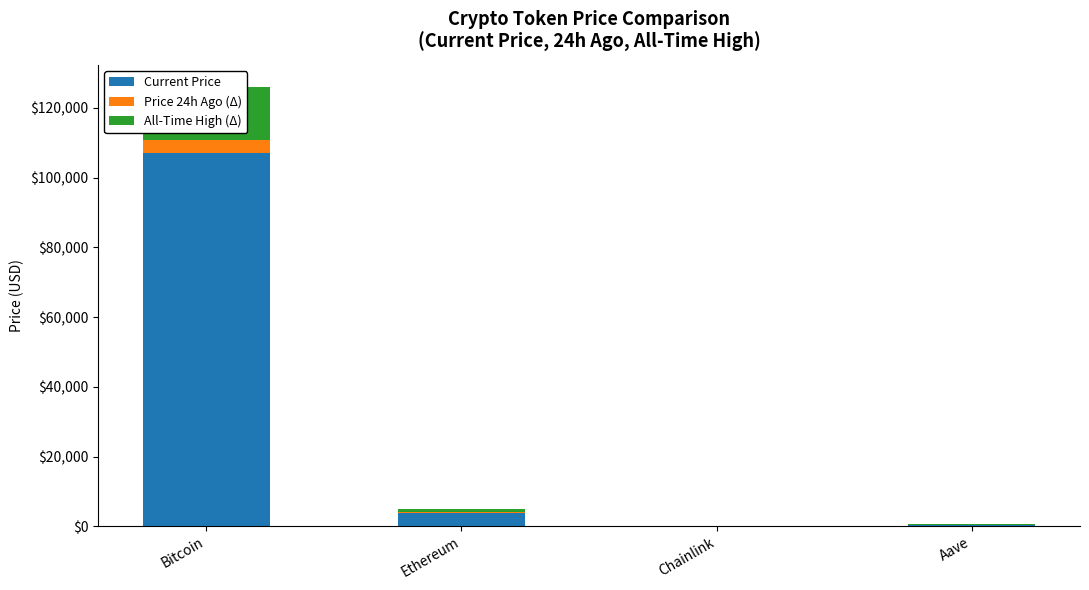

What is the total value across all series at Chainlink?

52.7